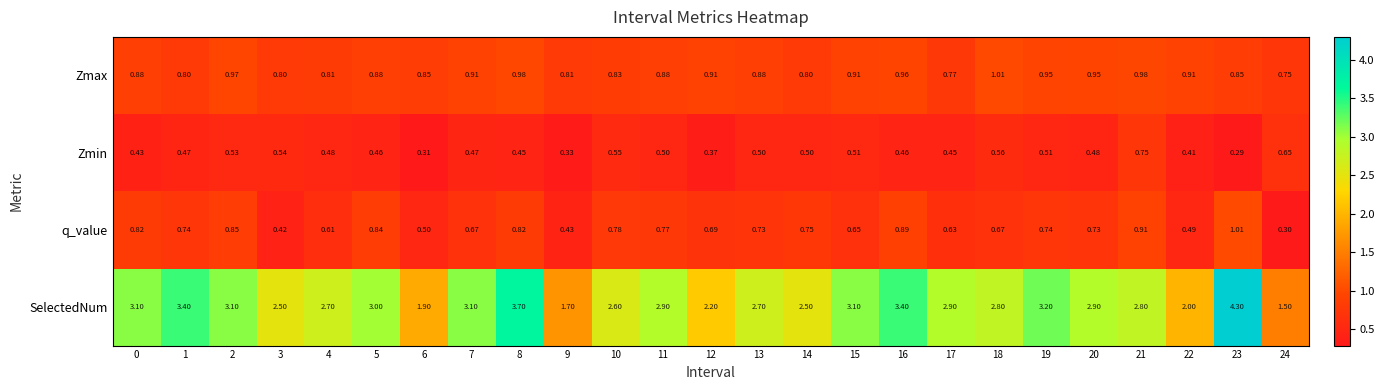

Which series changed the most between 18 and 24?

SelectedNum